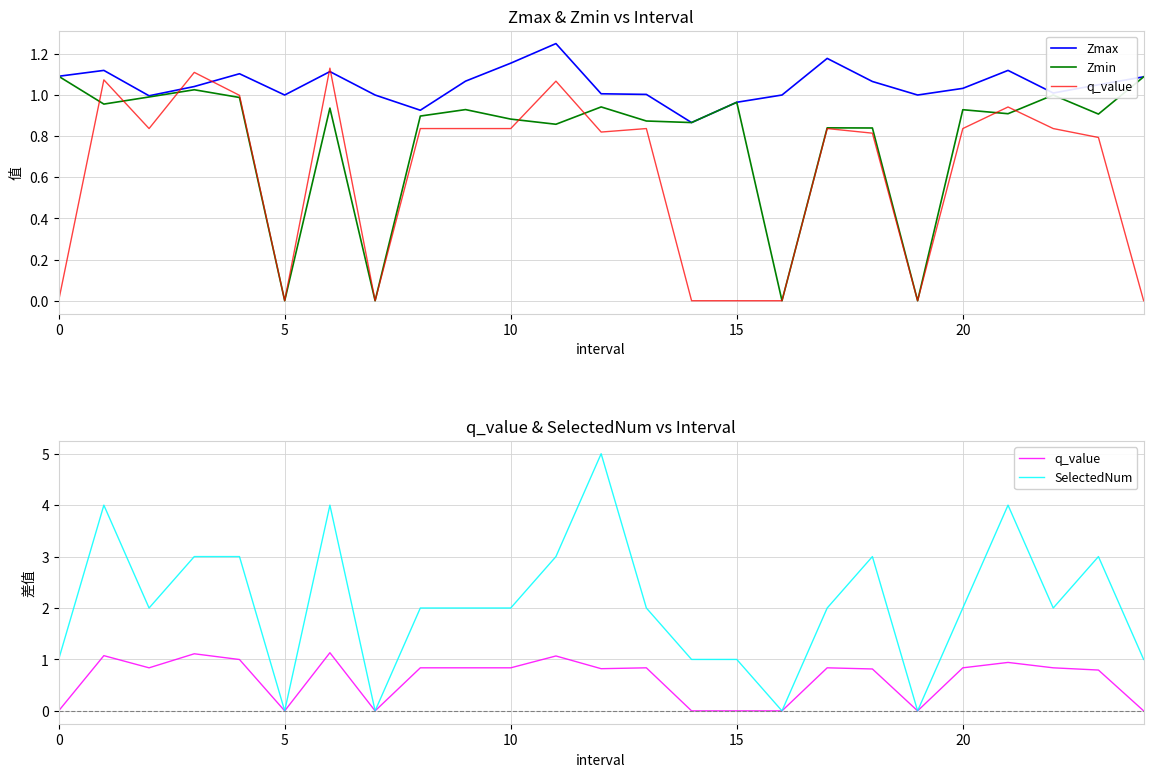

Which series has the widest spread of values?

SelectedNum